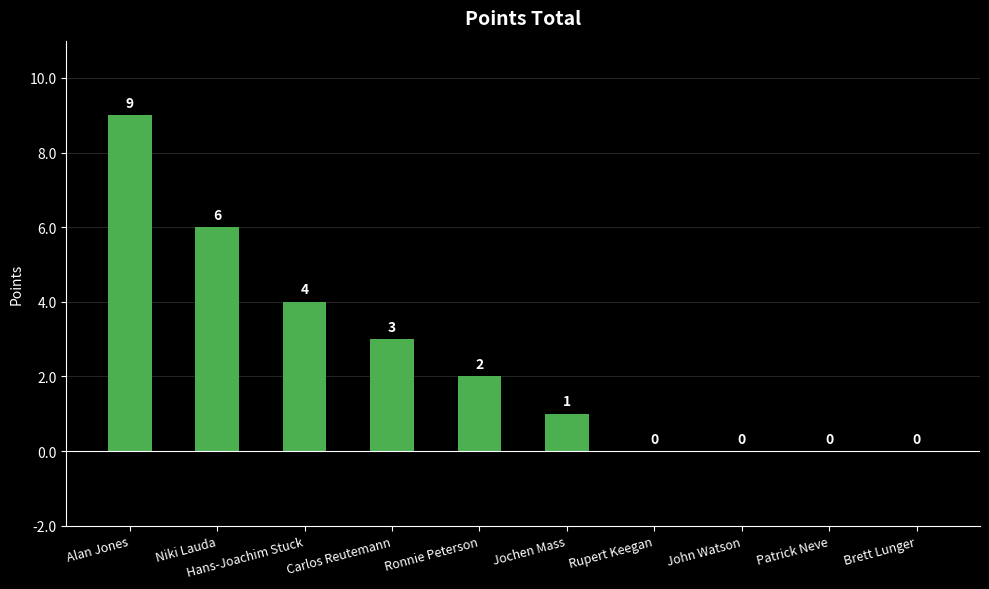

Reading right to left, list all the values displayed in this chart.

0	0	0	0	1	2	3	4	6	9